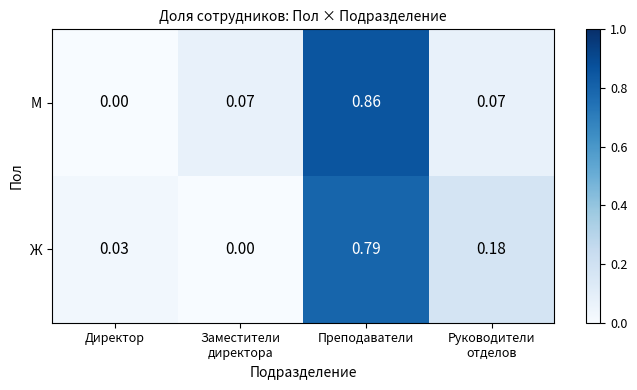

Which series changed the most between Директор and Преподаватели?

М